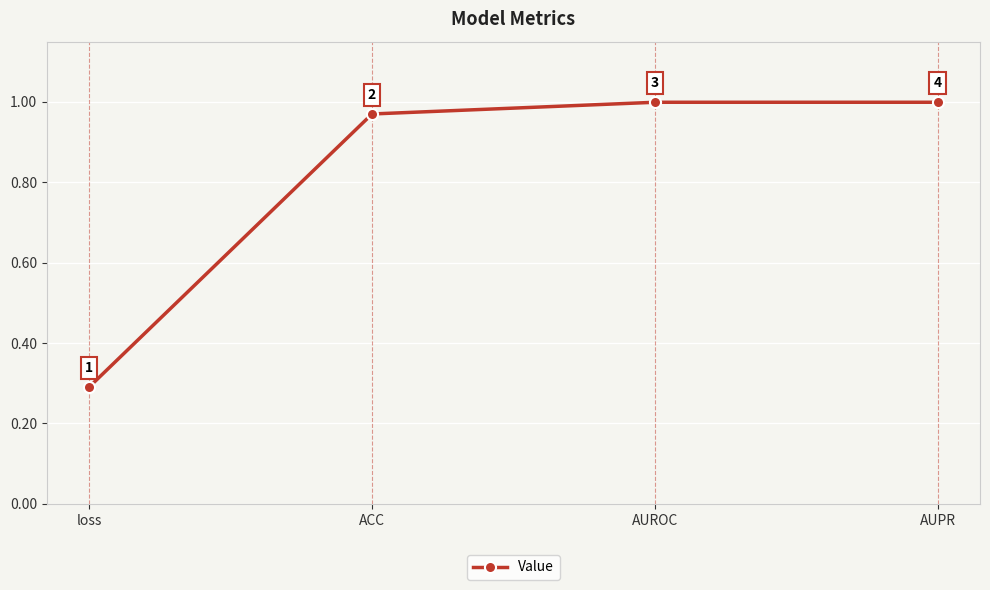

Where is the data nearest to the value 0?

loss